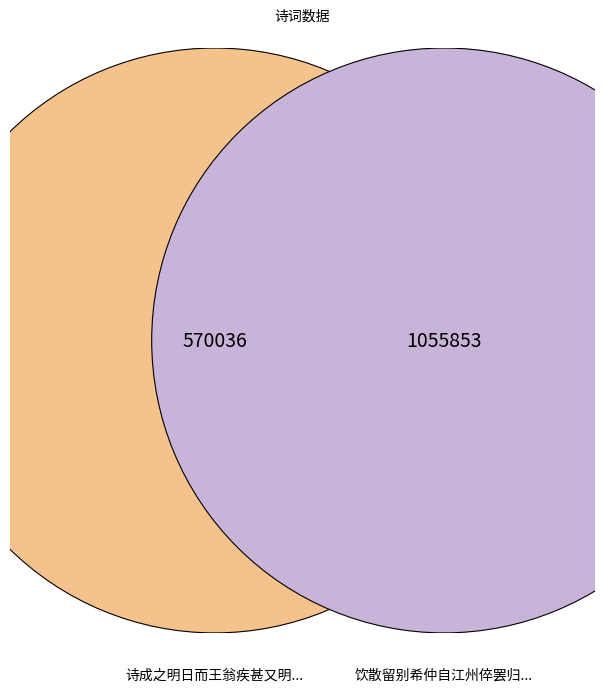

To the nearest percent, what is the difference between the largest and smallest slice percentages?

30%